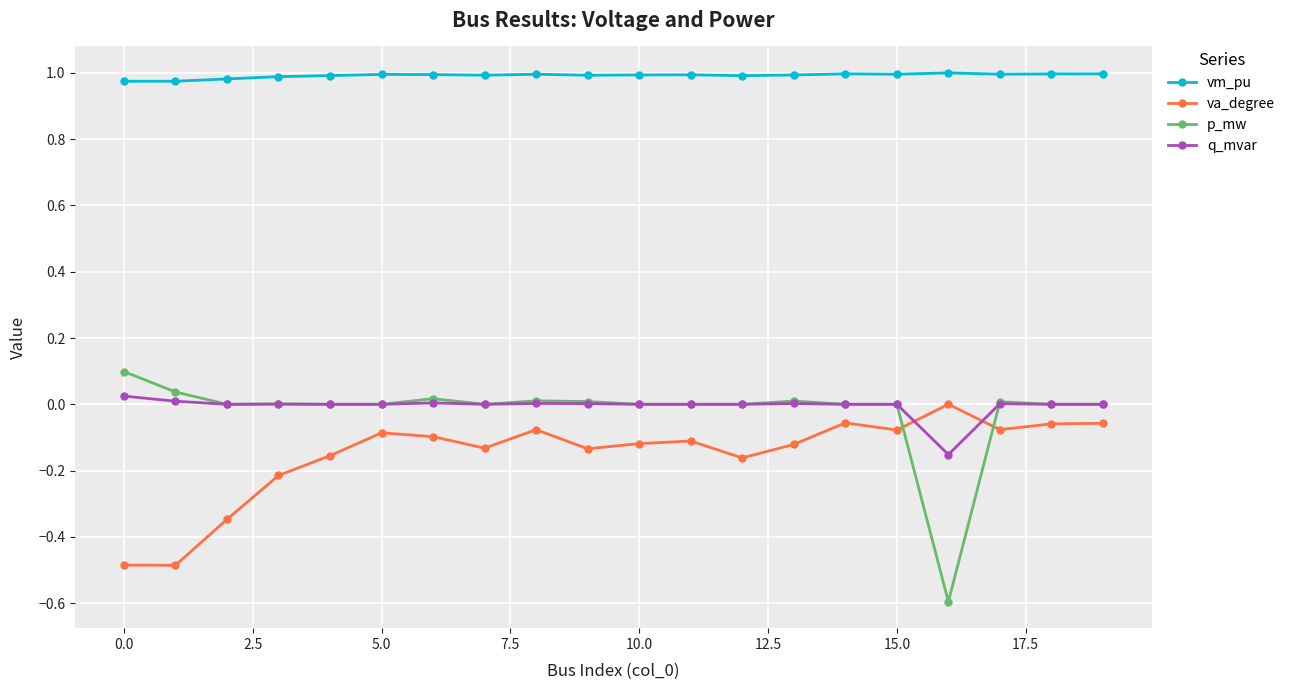

True or false: vm_pu and p_mw cross at least once.

False